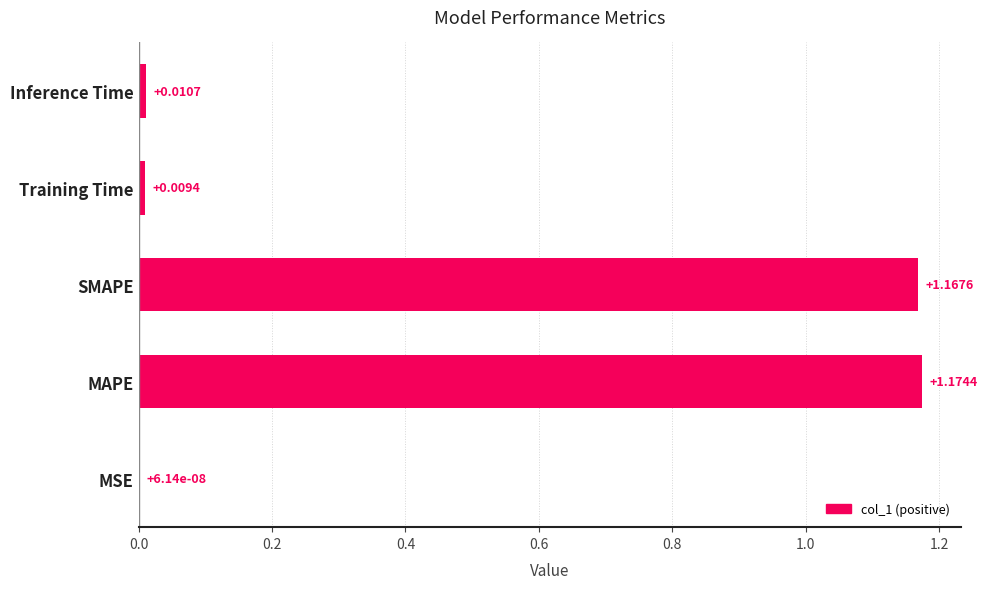

What is the change in value from SMAPE to Inference Time?

-1.2